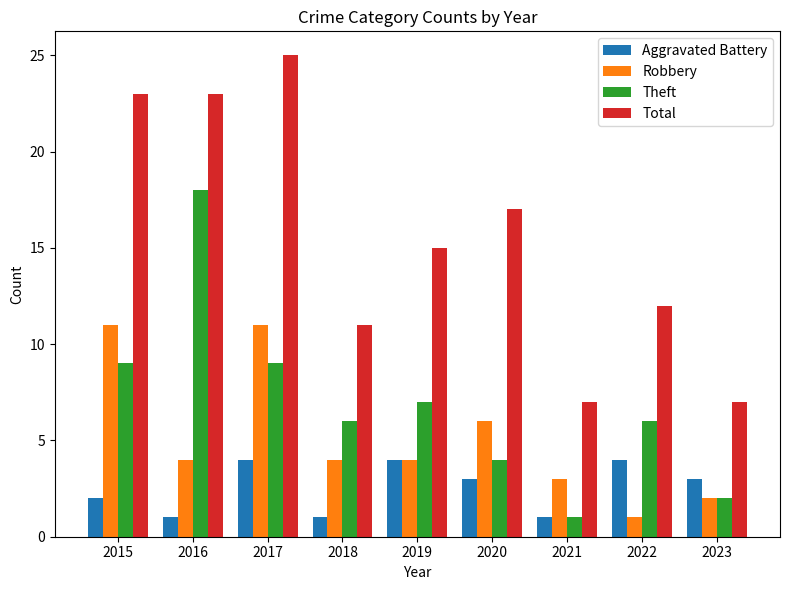

Reading right to left, what are all the values shown in this chart?

Aggravated Battery: 3	4	1	3	4	1	4	1	2
Robbery: 2	1	3	6	4	4	11	4	11
Theft: 2	6	1	4	7	6	9	18	9
Total: 7	12	7	17	15	11	25	23	23